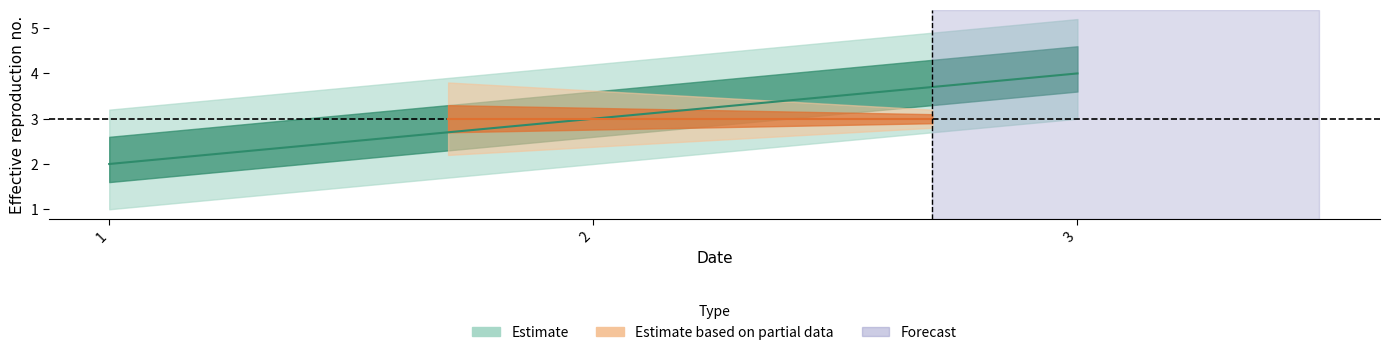

List the labels in order of value, largest first.

3, 2, 1